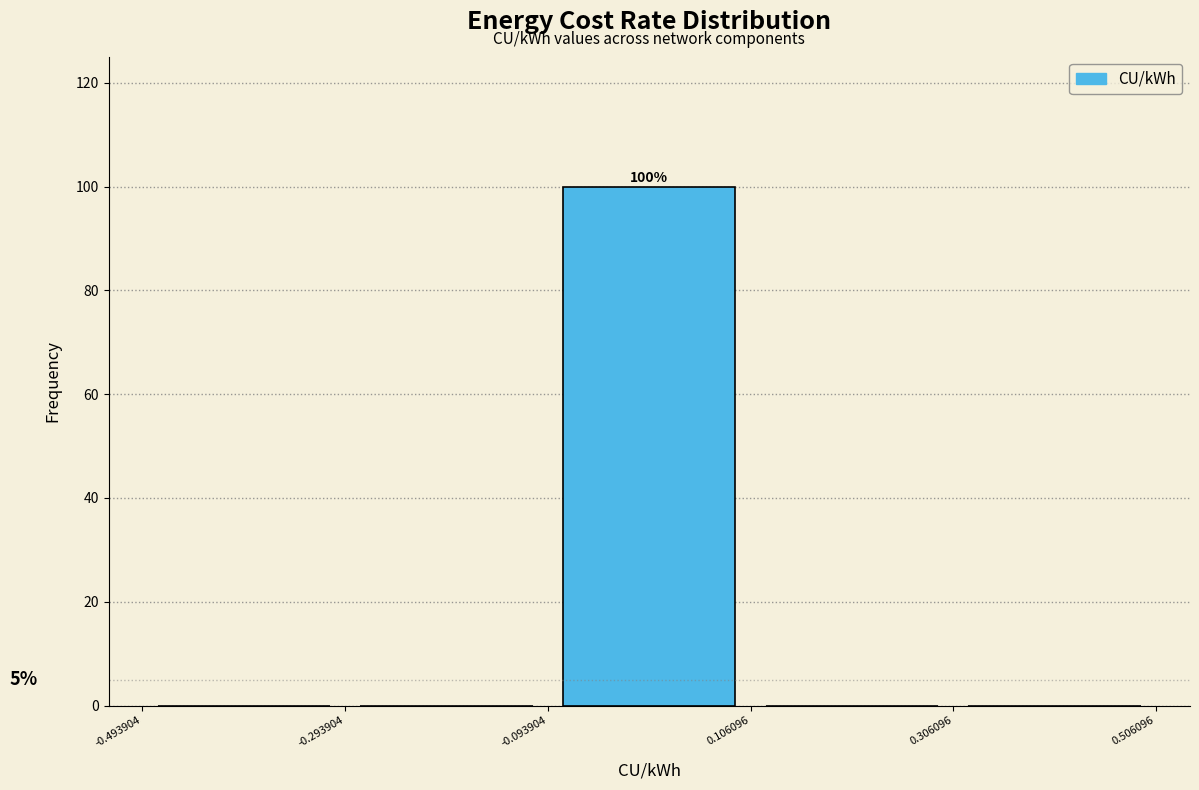

Which range on the x-axis has the tallest bar?

-0.093904 to 0.106096